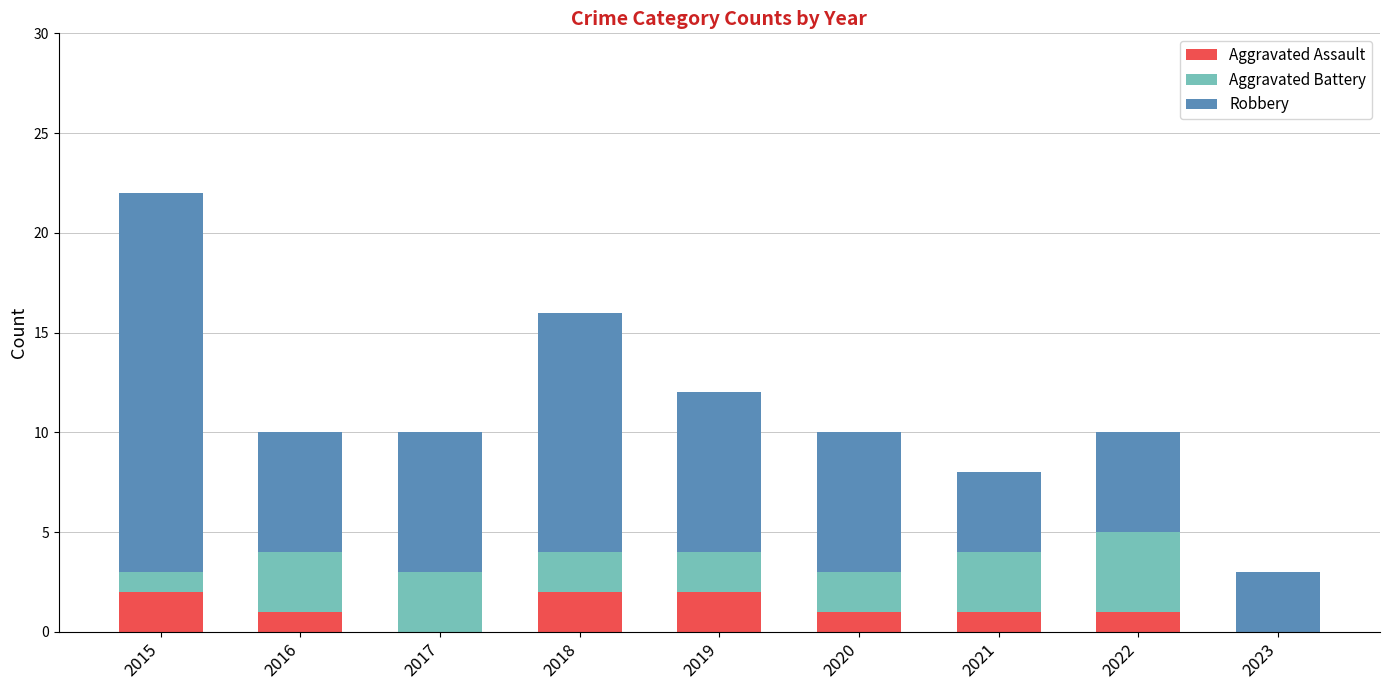

What is the sum of all Aggravated Assault values?

10